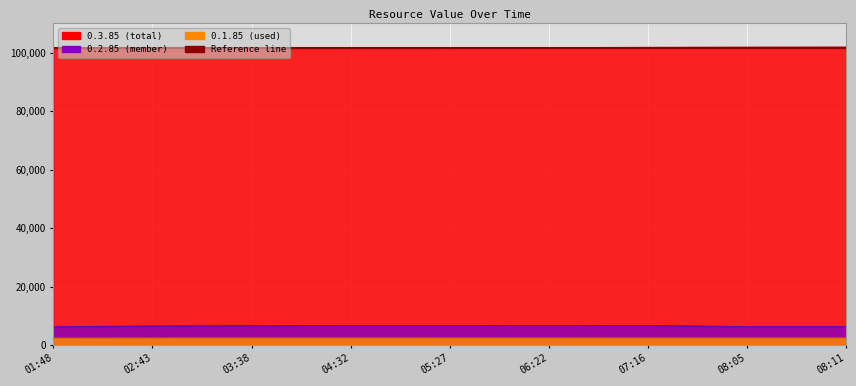

The 0.2.85 series shows 6482 at 02:43. True or false?

True